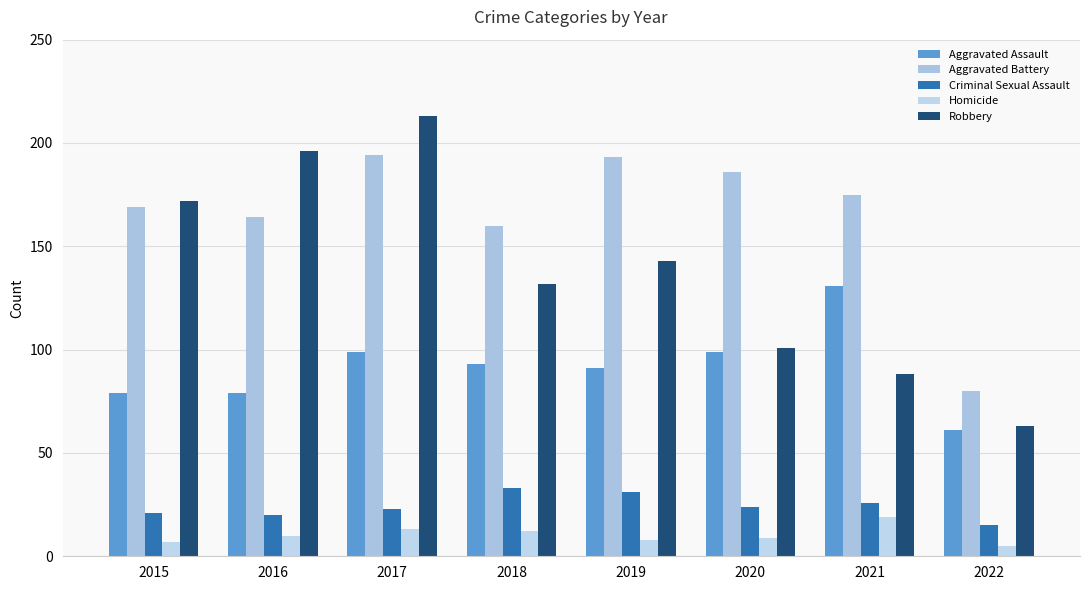

Which category has the highest value across all series?

2017